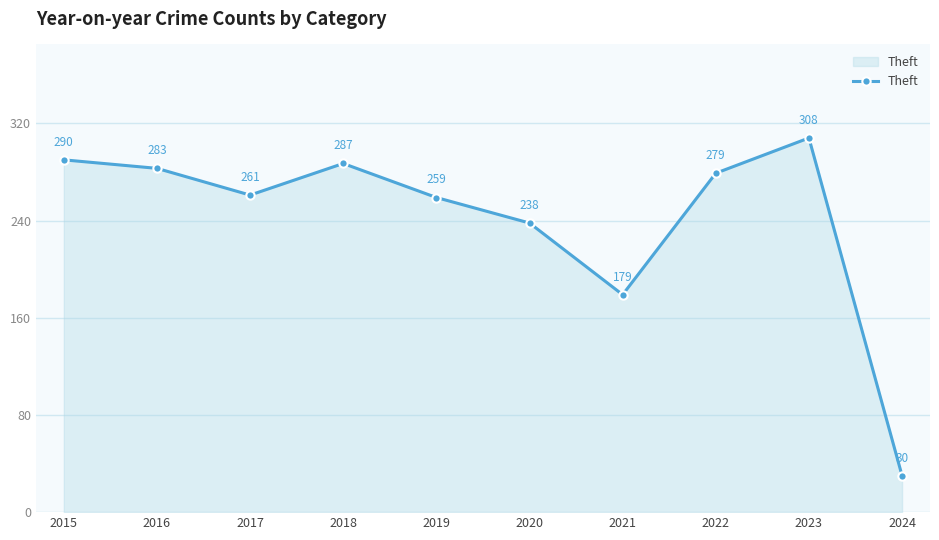

Reading left to right, what are all the values shown in this chart?

290	283	261	287	259	238	179	279	308	30